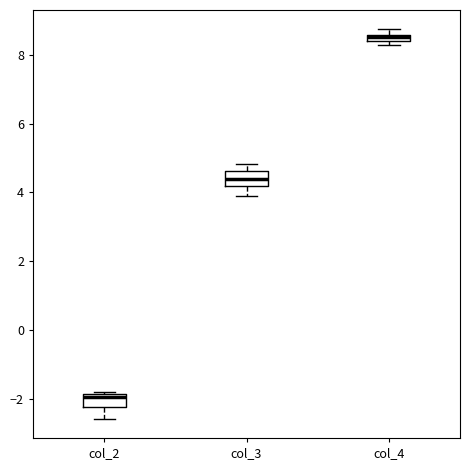

Where is the lower edge of the box for col_3 on the y-axis? The values are not printed on the chart, so give them approximately, as read against the axis.

4.2